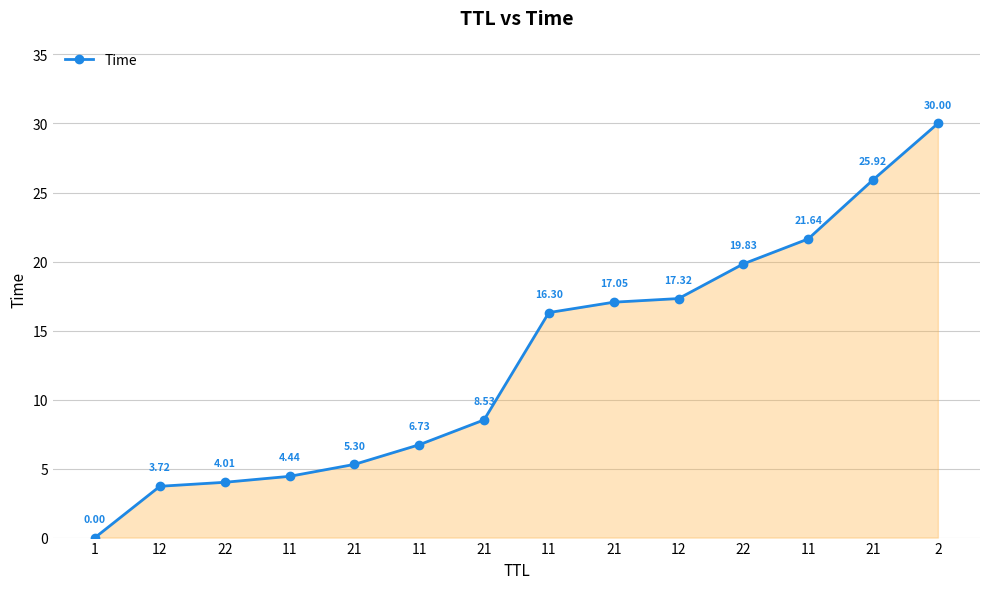

Does the chart have visible grid lines?

Yes